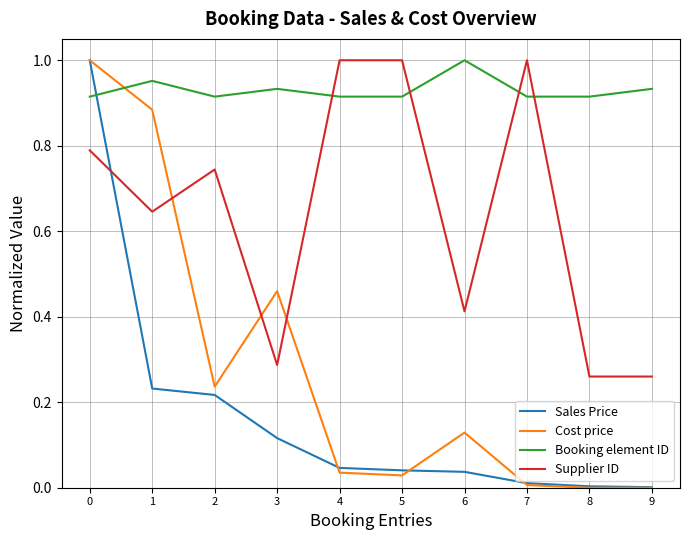

Which series has the largest range (max minus min)?

Cost price